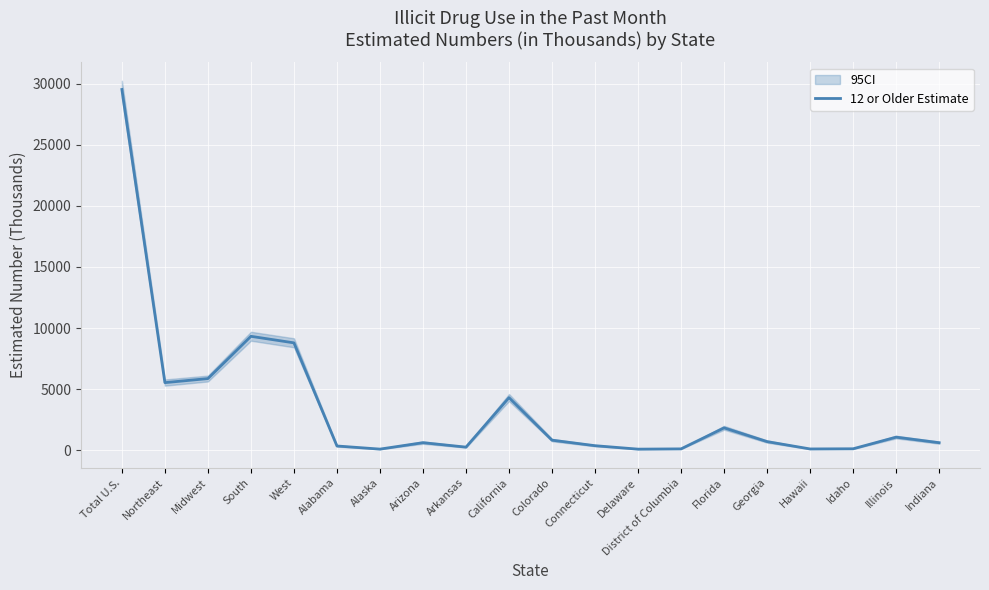

How many values exceed 711?

9